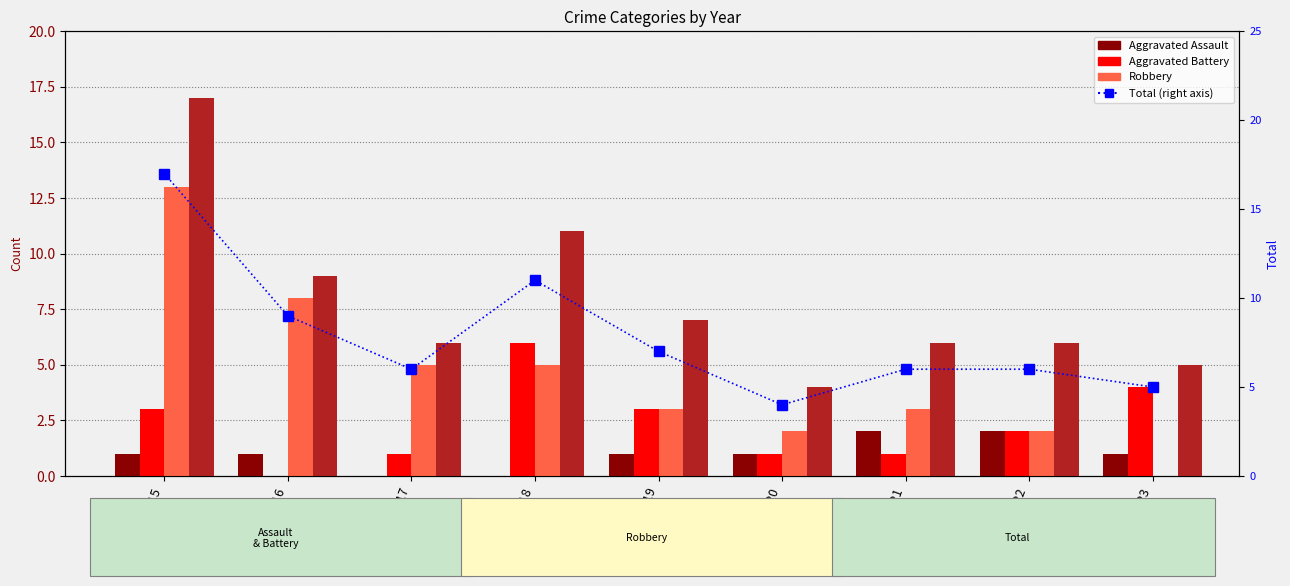

True or false: Aggravated Battery has a value of 3 at 2015.

True